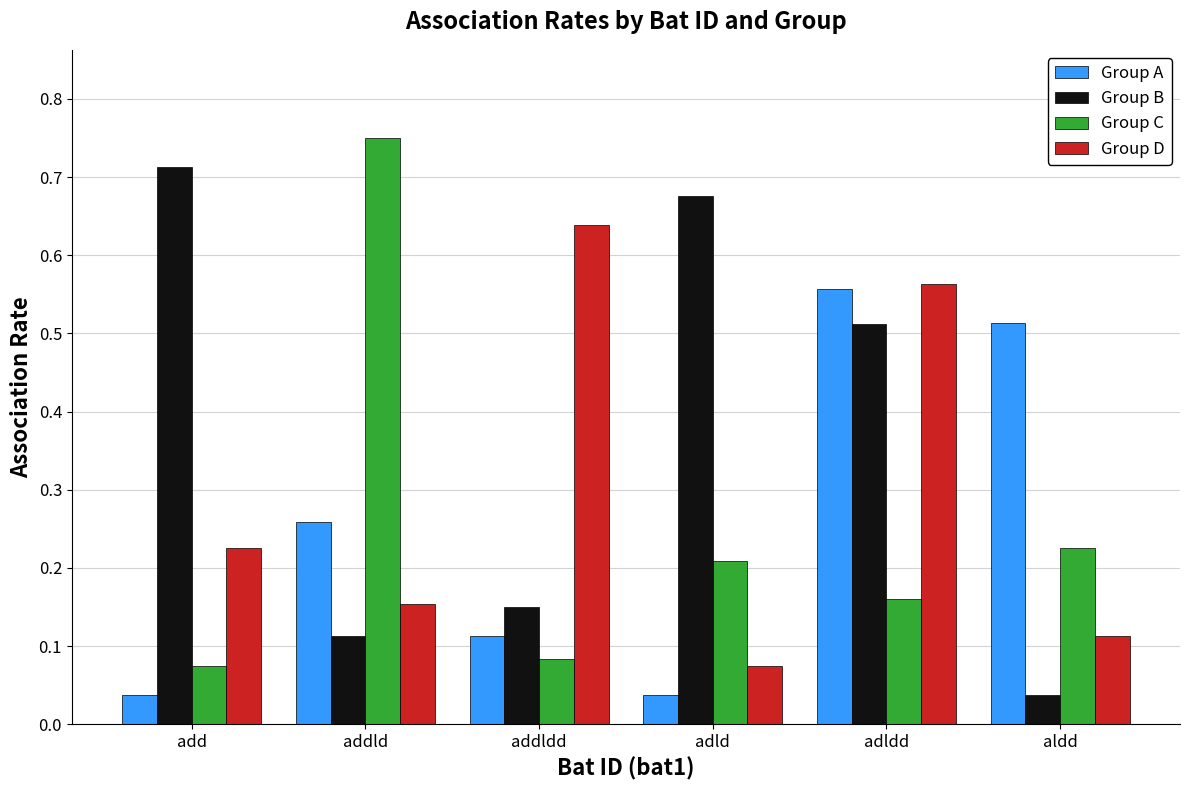

What is the total value across all series at add?

1.1